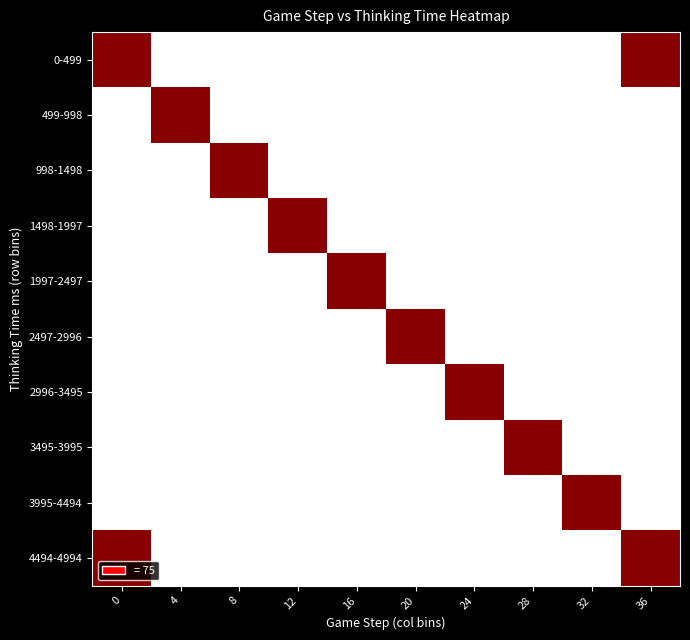

List the series in order of their peak value, highest first.

0-499, 499-998, 998-1498, 1498-1997, 1997-2497, 2497-2996, 2996-3495, 3495-3995, 3995-4494, 4494-4994